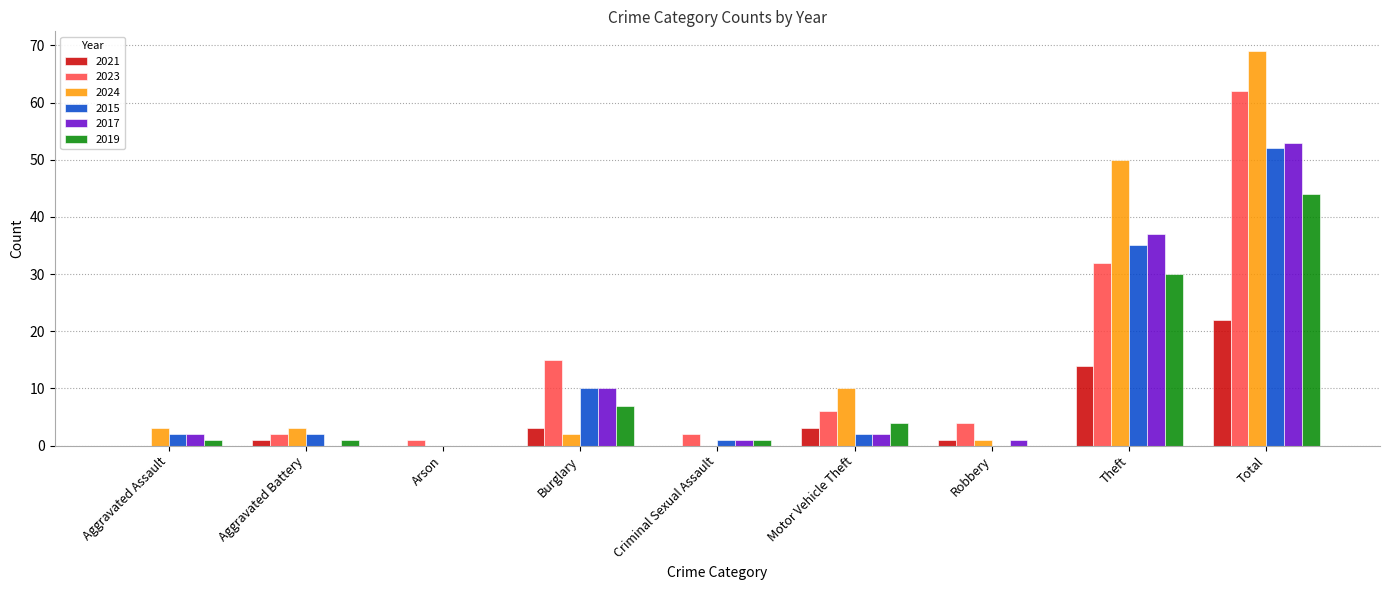

At which label is 2021 closest to 11?

Theft